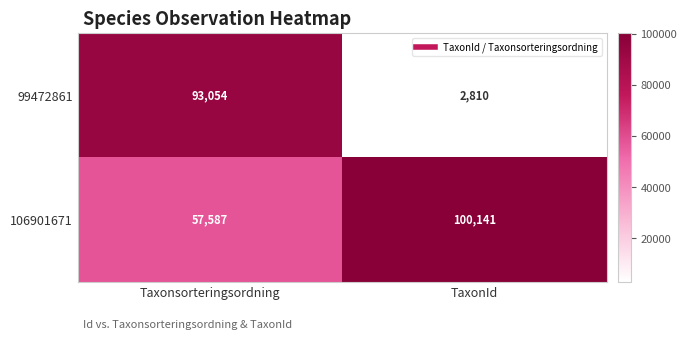

Which label corresponds to the largest value in the chart?

TaxonId